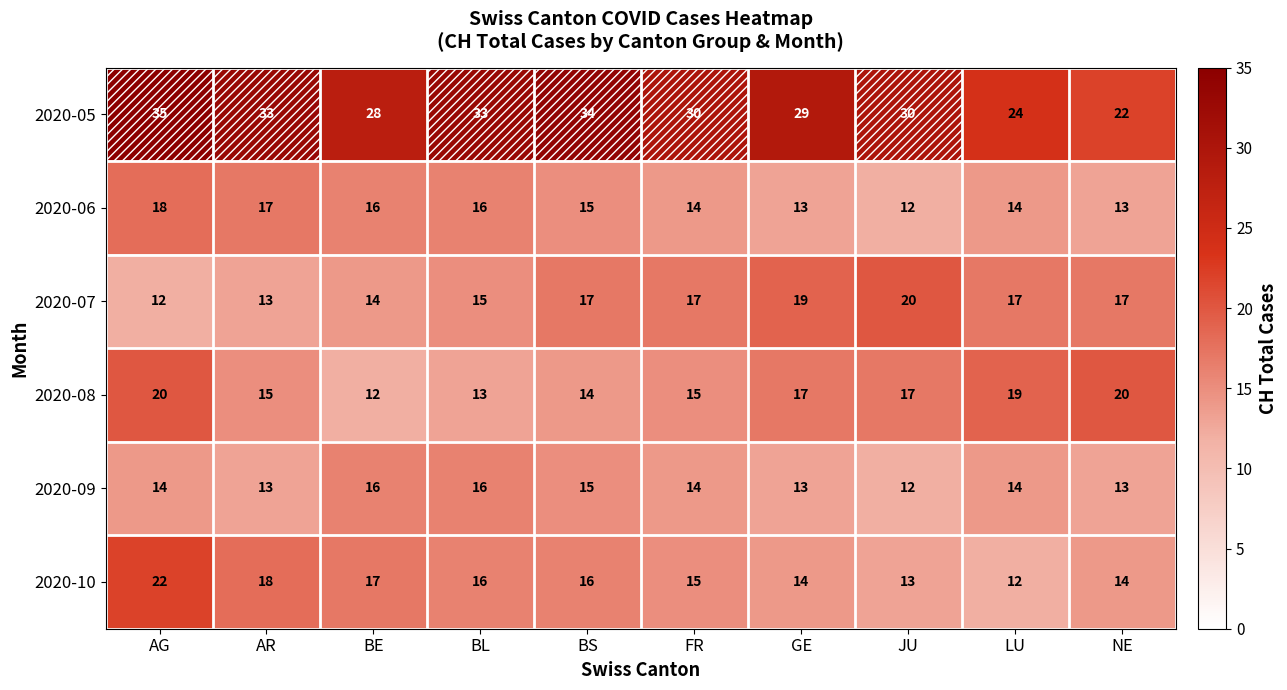

True or false: 2020-06 has a value of 14 at FR.

True